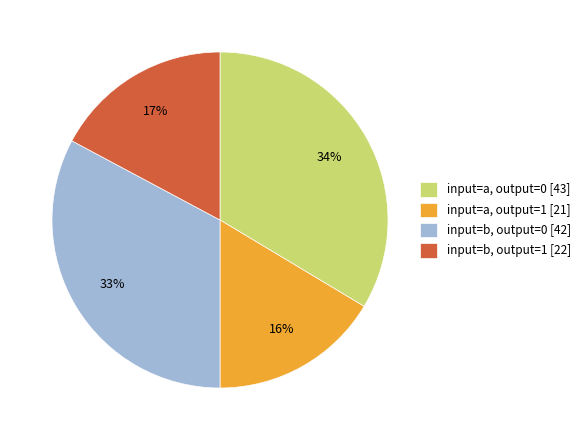

Which slice is the smallest?

input=a, output=1